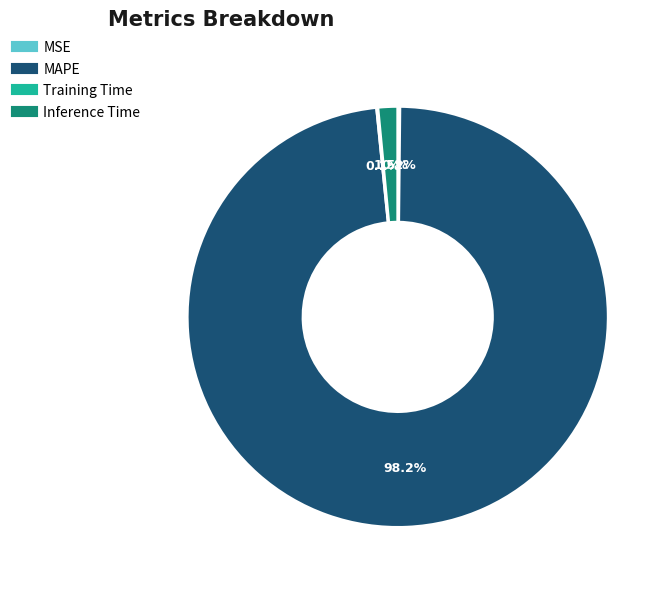

Is there a majority slice in this chart?

Yes